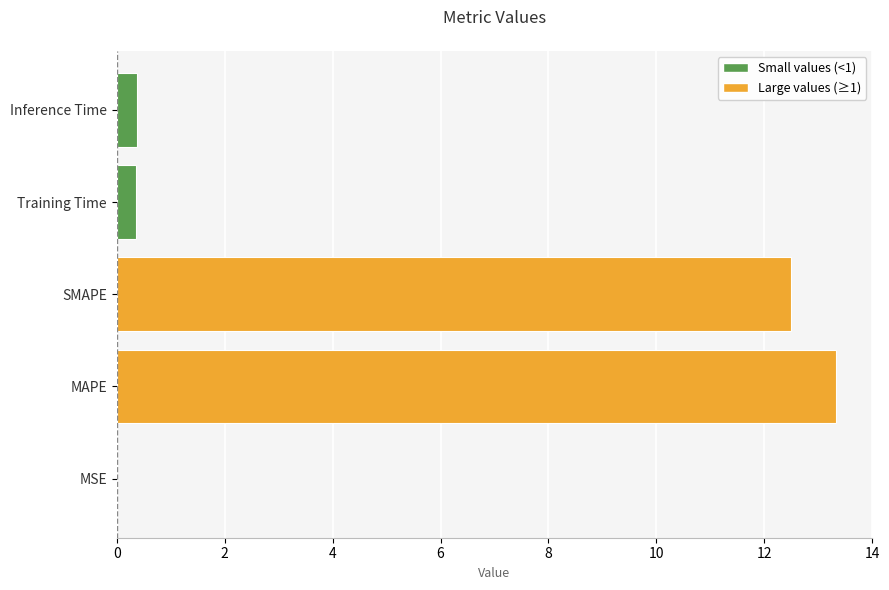

How many distinct data groups are displayed?

1